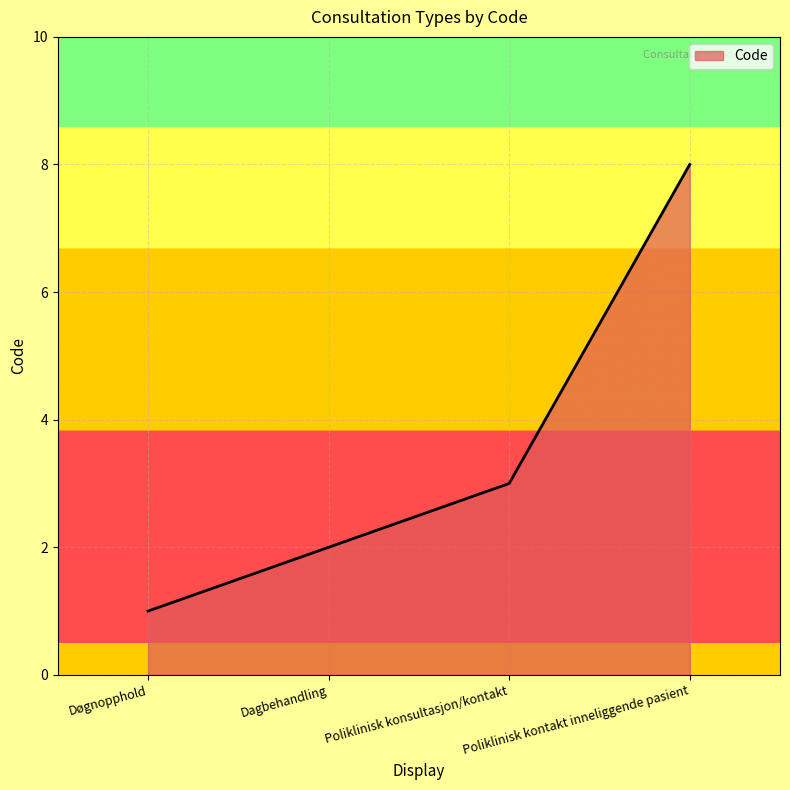

What position from the left is Dagbehandling?

2